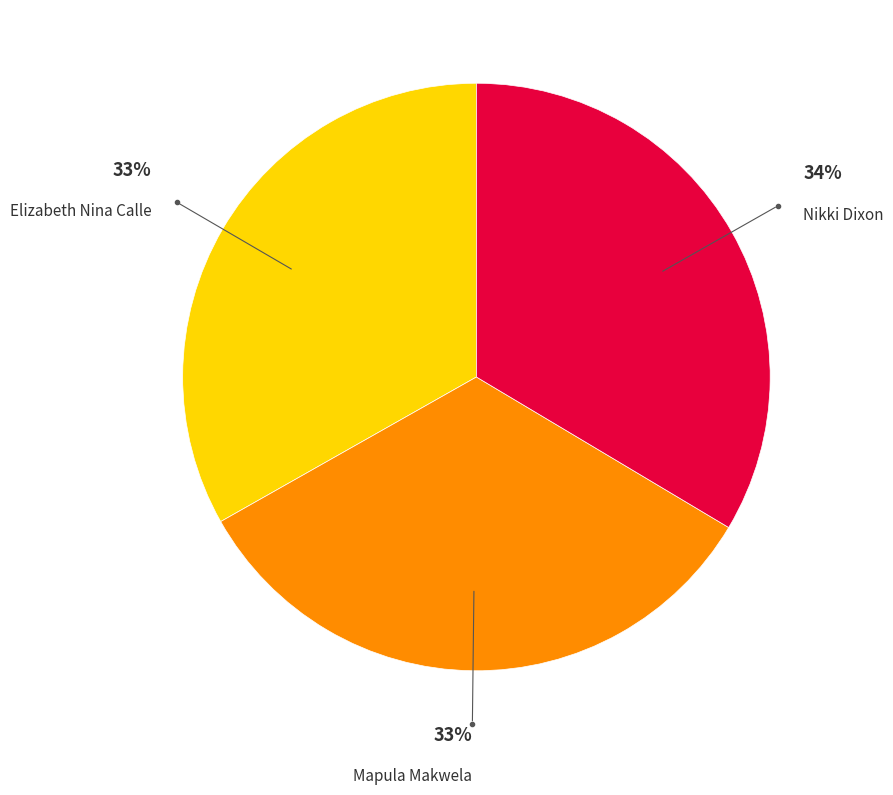

Does any single category account for the majority?

No